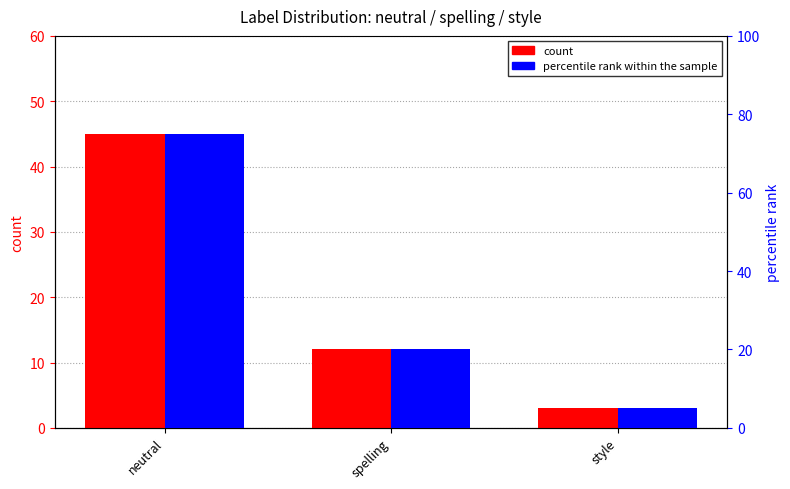

What is the sum of the count values at neutral and spelling?

57